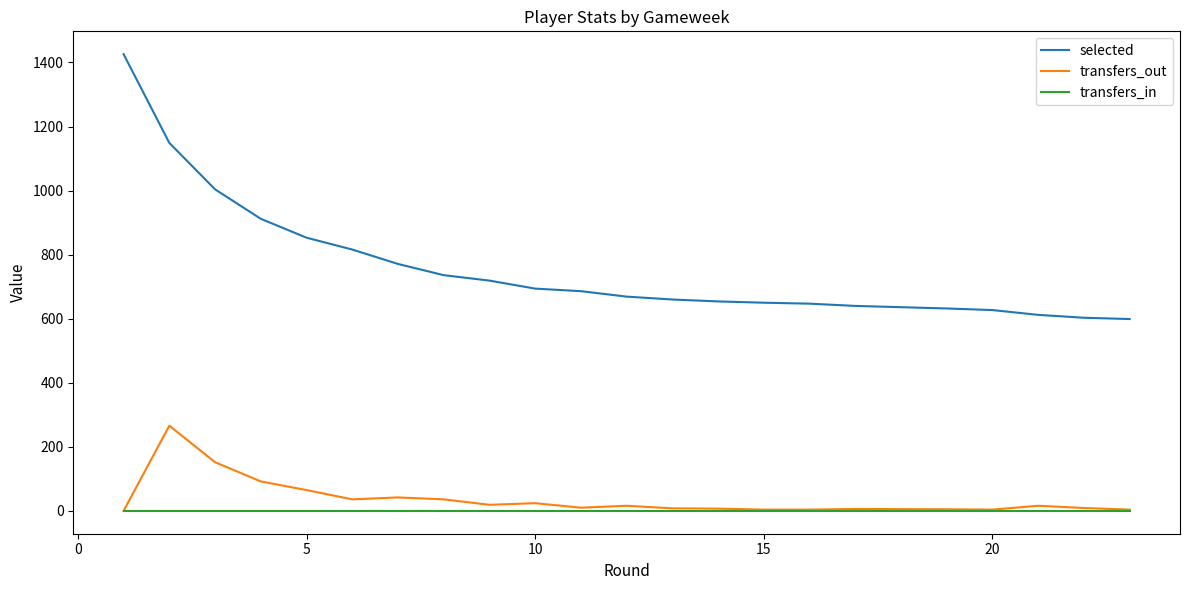

List the series in order of their peak value, lowest first.

transfers_in, transfers_out, selected